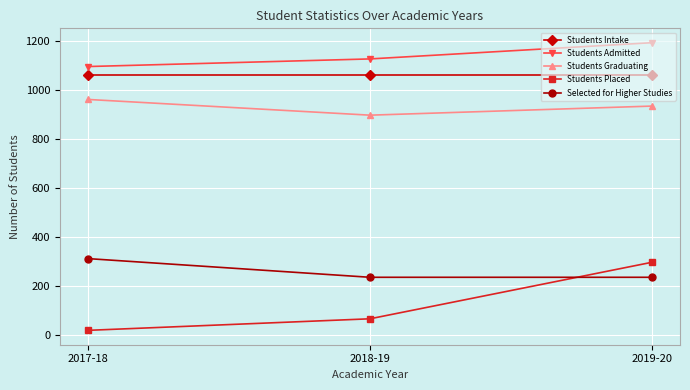

What is the label of the 2nd point from the left?

2018-19